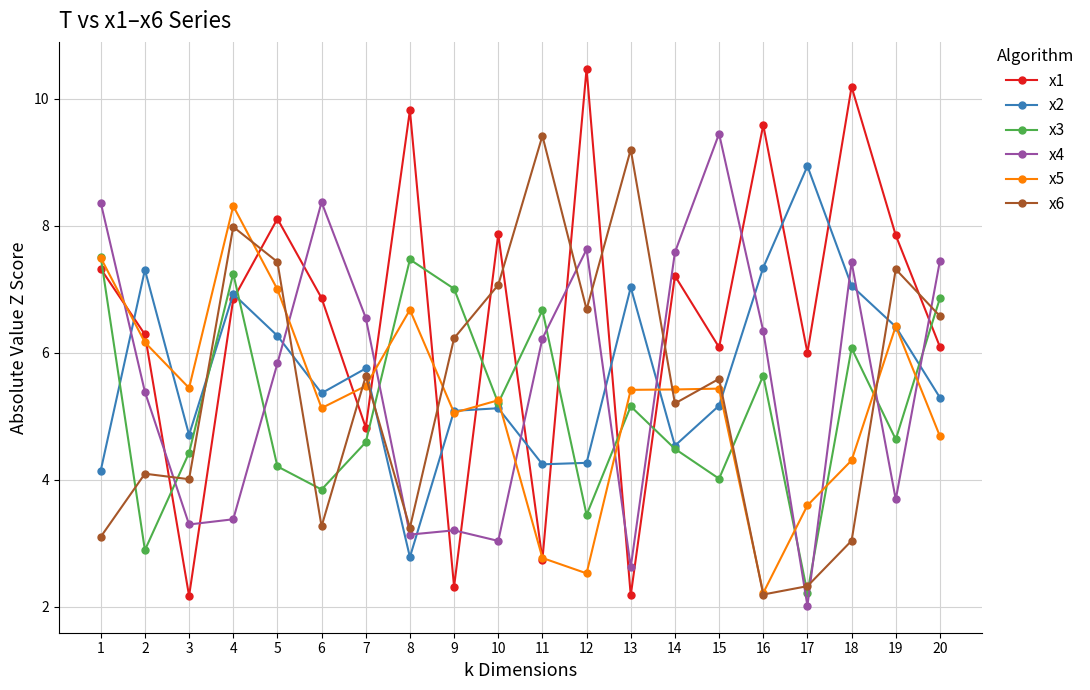

Which series has the largest total across all categories?

x1